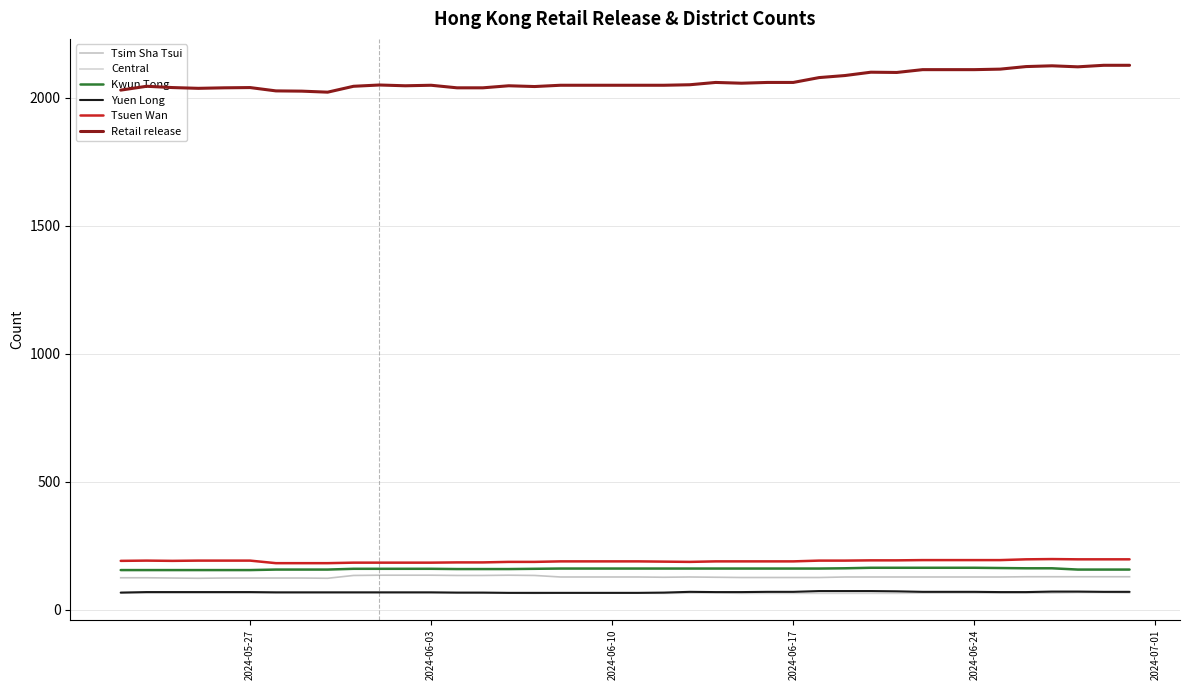

What is the minimum value for Tsim Sha Tsui?

123